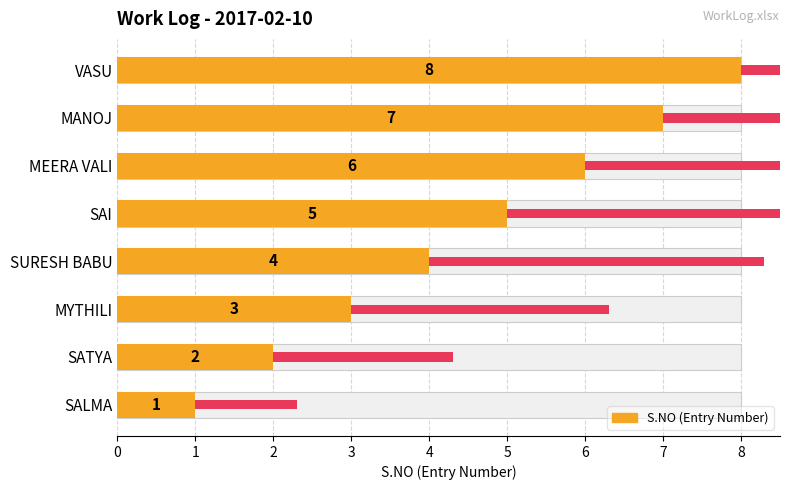

How many data points are above 5?

3